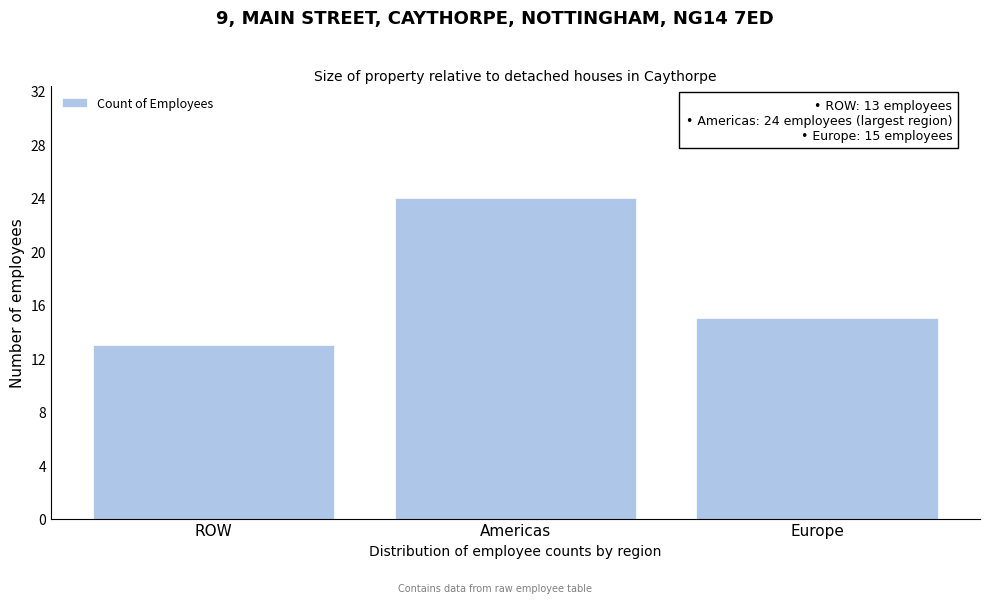

Reading left to right, extract all data points from this chart.

13	24	15